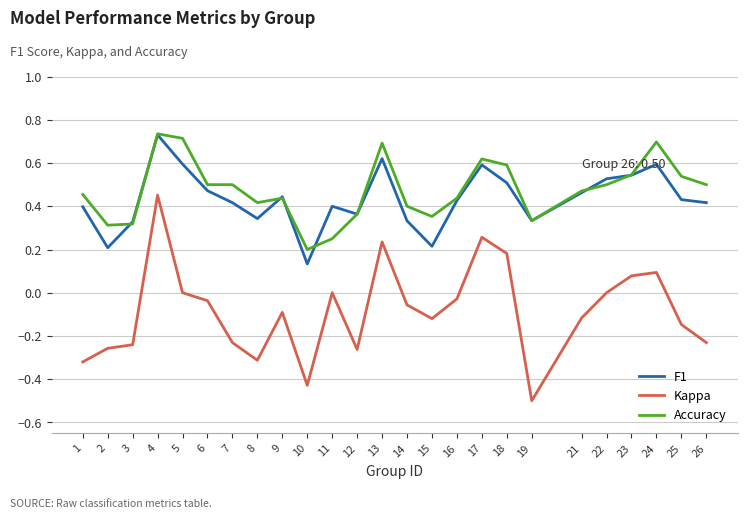

At how many categories does at least one series exceed 0?

25